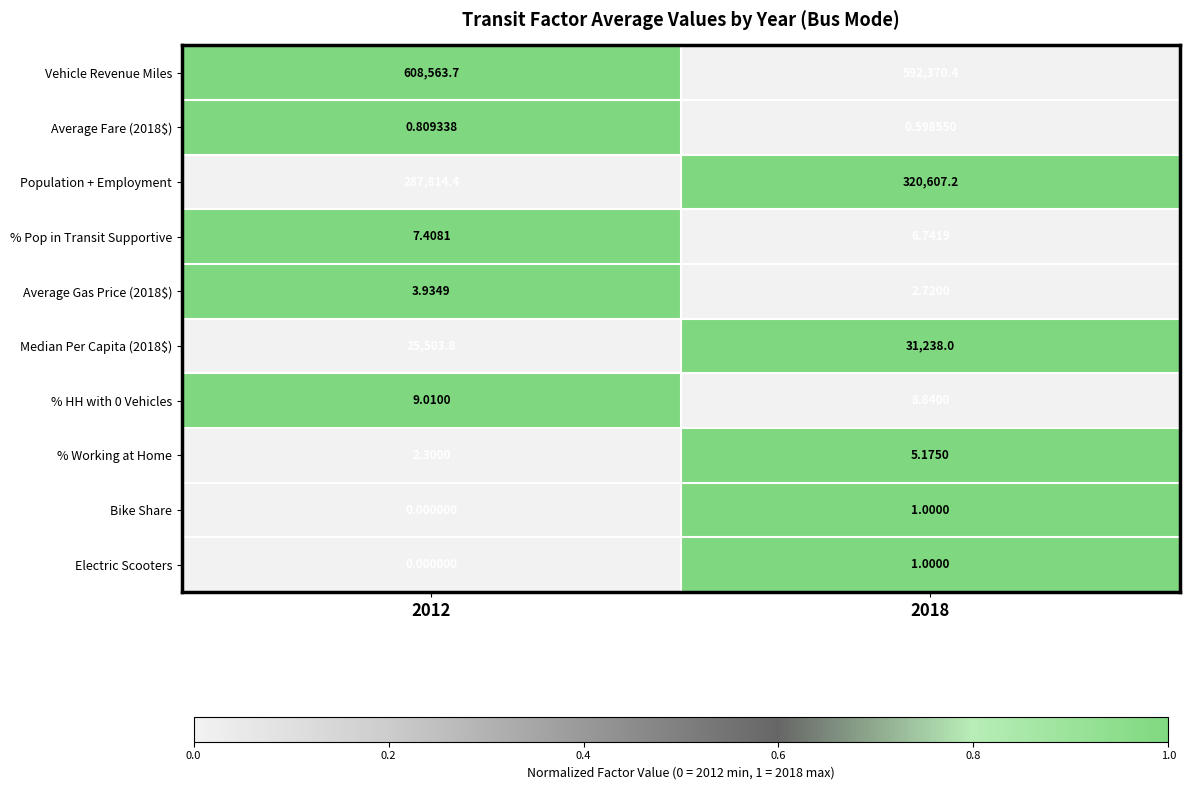

What is the total value across all series at 2018?

944241.7